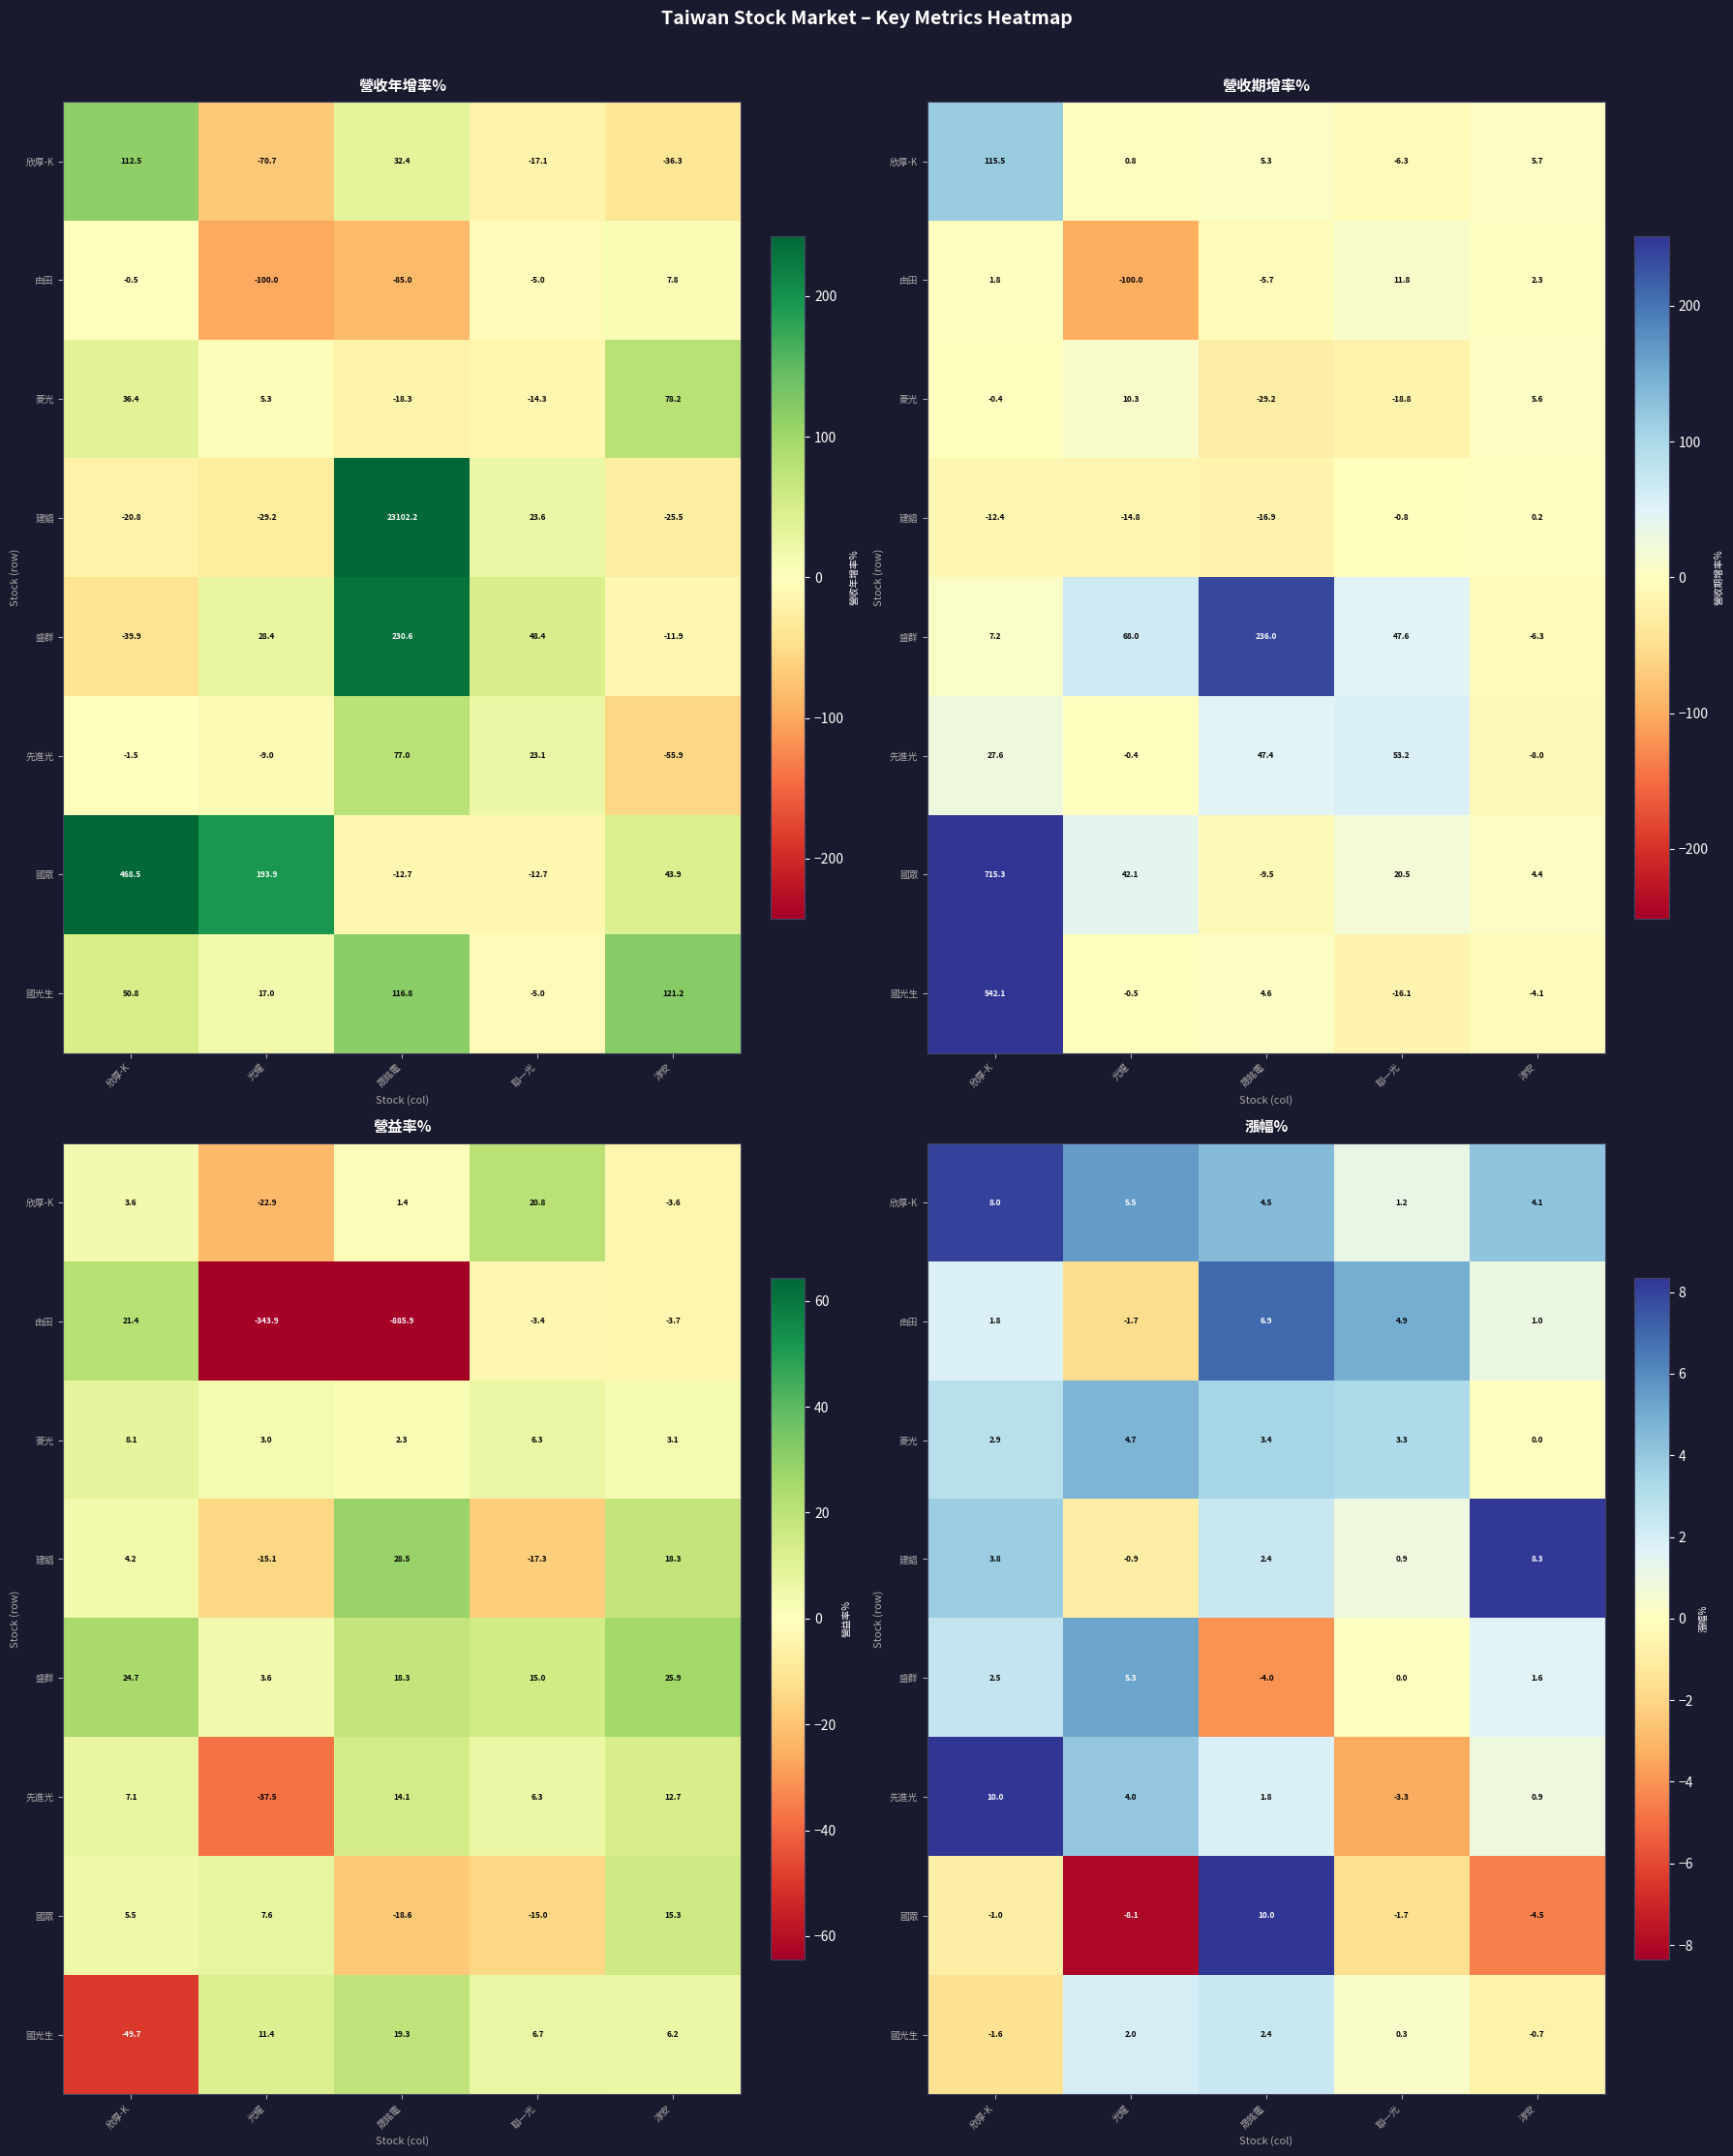

How many series are shown in this chart?

8